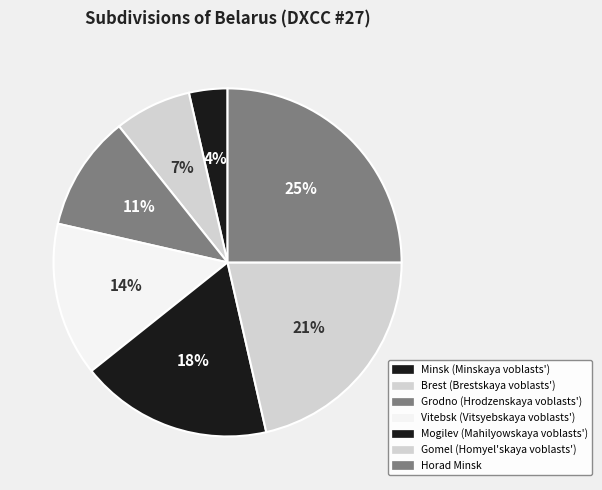

Rank the categories by value from highest to lowest.

Horad Minsk, Gomel (Homyel'skaya voblasts'), Mogilev (Mahilyowskaya voblasts'), Vitebsk (Vitsyebskaya voblasts'), Grodno (Hrodzenskaya voblasts'), Brest (Brestskaya voblasts'), Minsk (Minskaya voblasts')